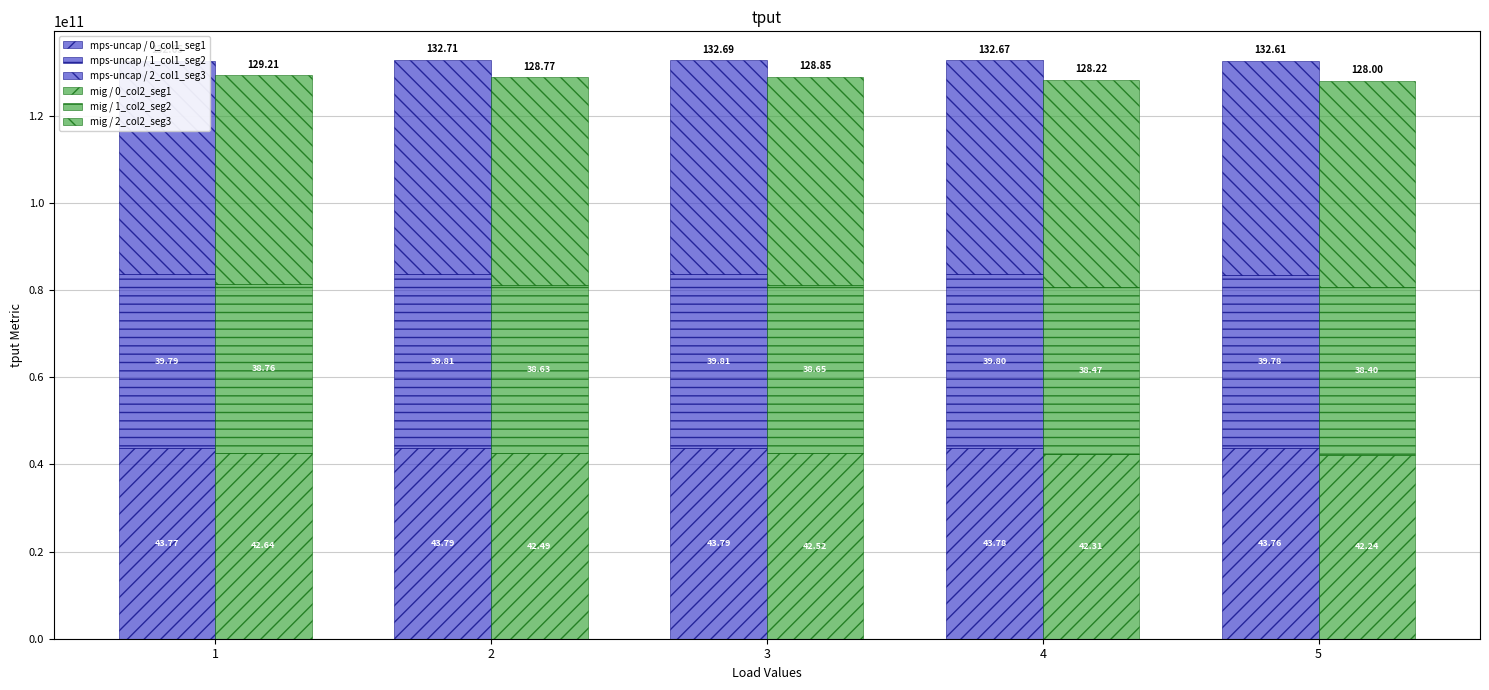

What is the minimum value for mig / 2_col2_seg3?

47359381079.7